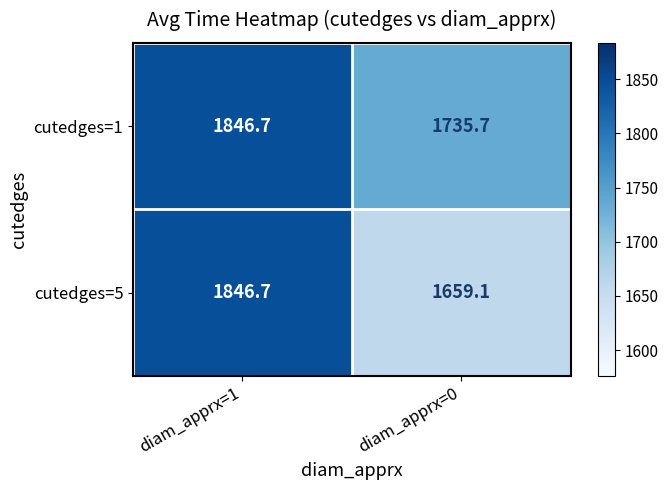

At which label is cutedges=5 closest to 1752?

diam_apprx=0